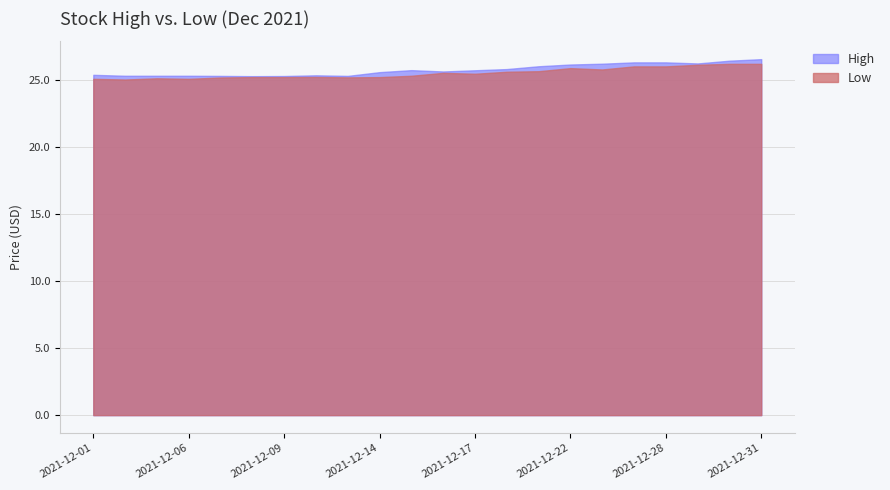

True or false: High and Low intersect in this chart.

False